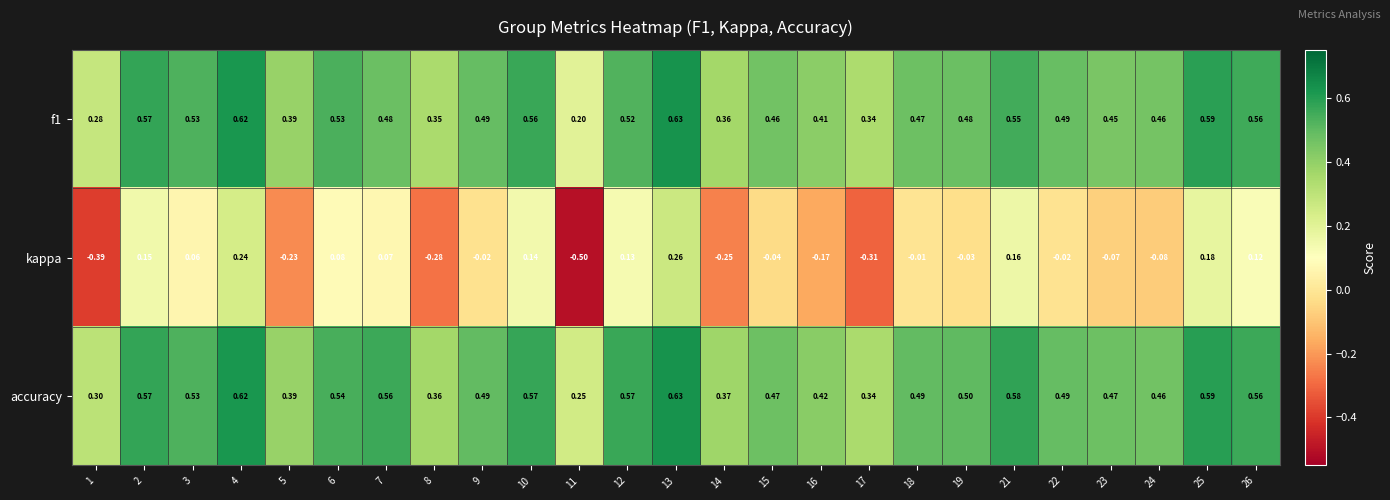

Between 16 and 23, which series saw the biggest shift?

kappa